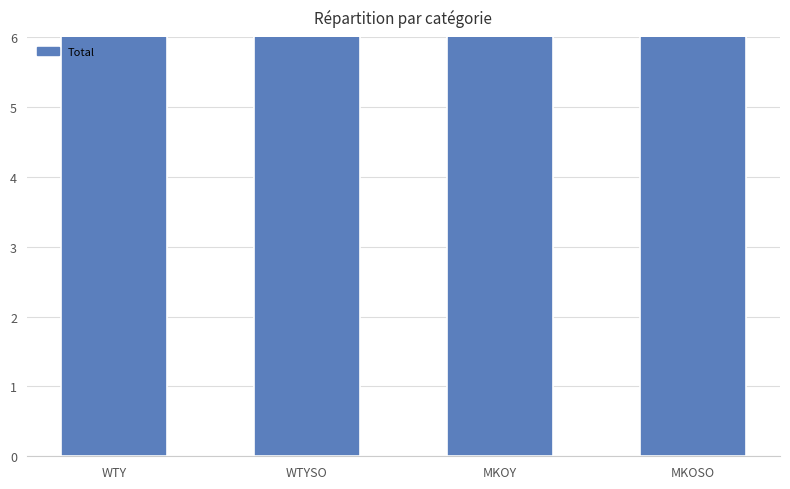

How many bars are there in total?

4